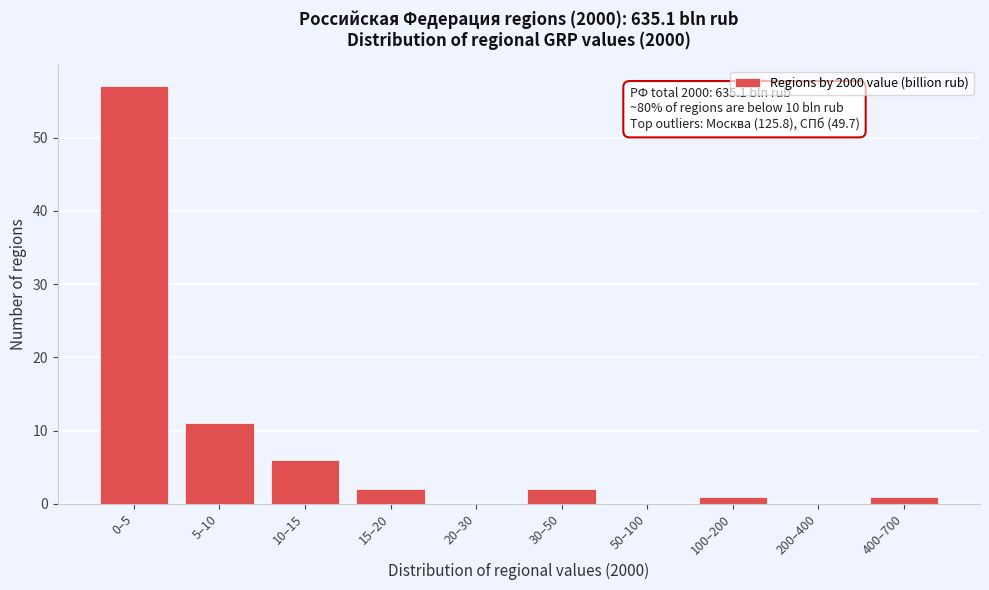

Reading left to right, extract all data points from this chart.

0–5=57	5–10=11	10–15=6	15–20=2	20–30=0	30–50=2	50–100=0	100–200=1	200–400=0	400–700=1